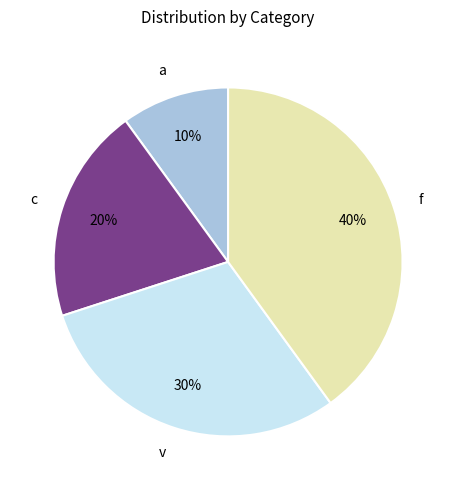

Which category has the smallest portion of the pie?

a